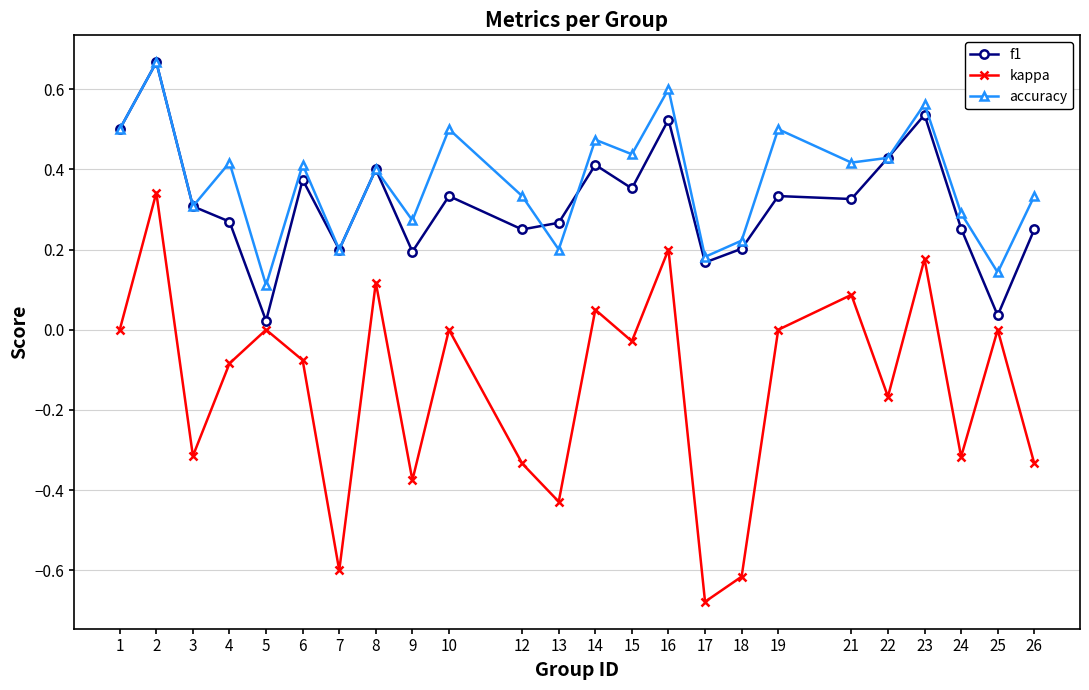

What is the difference between the maximum and minimum values in the kappa series?

1.0